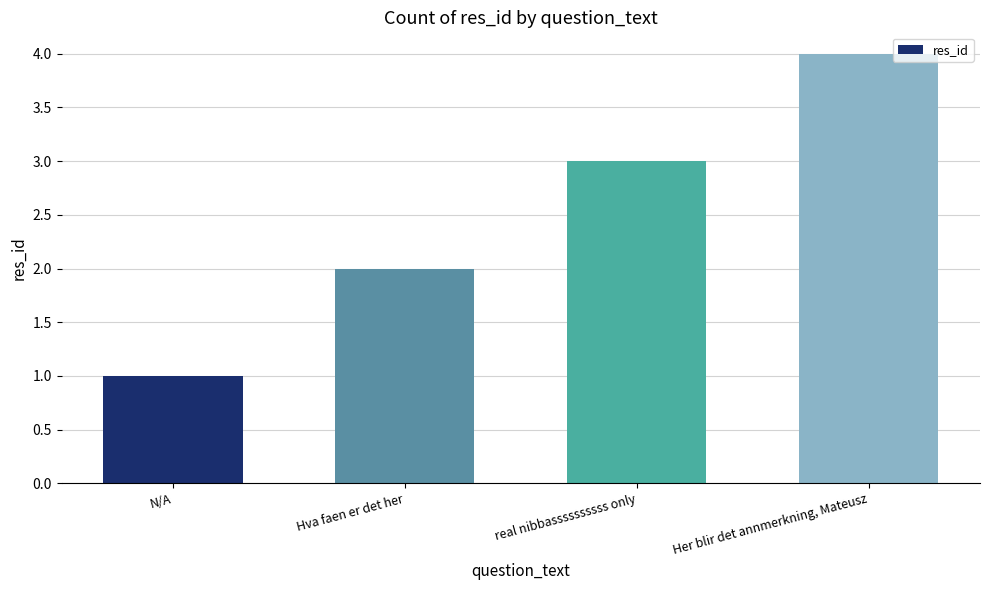

What position from the left is Hva faen er det her?

2